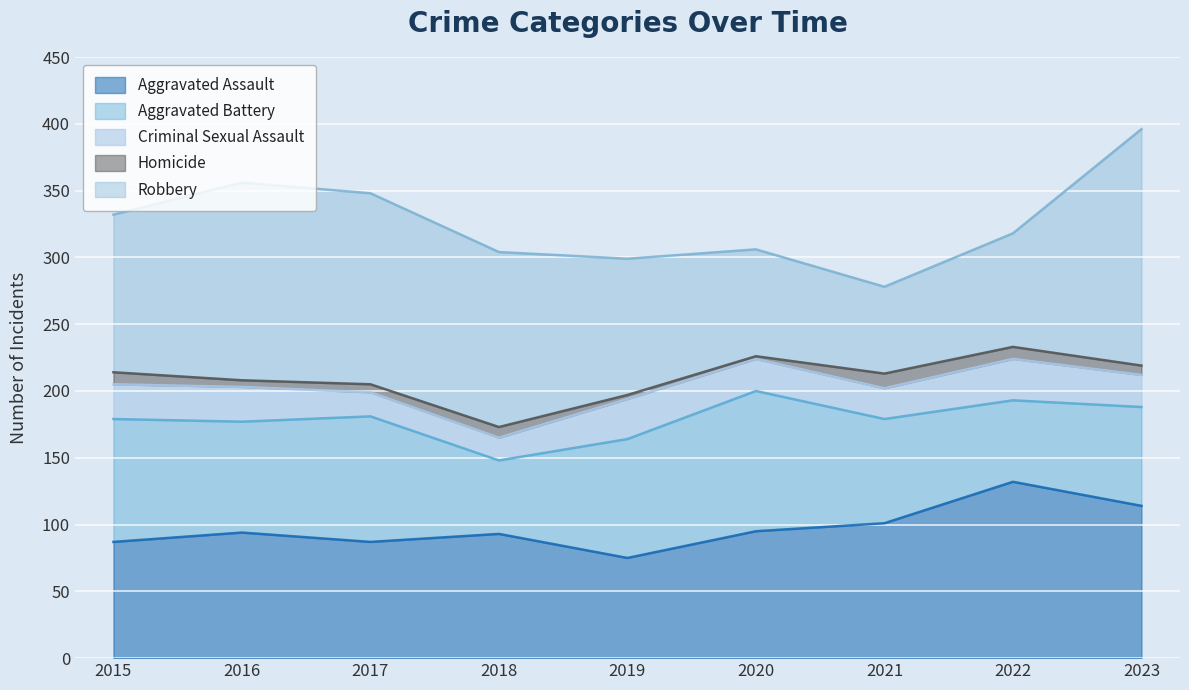

True or false: Robbery and Homicide intersect in this chart.

False